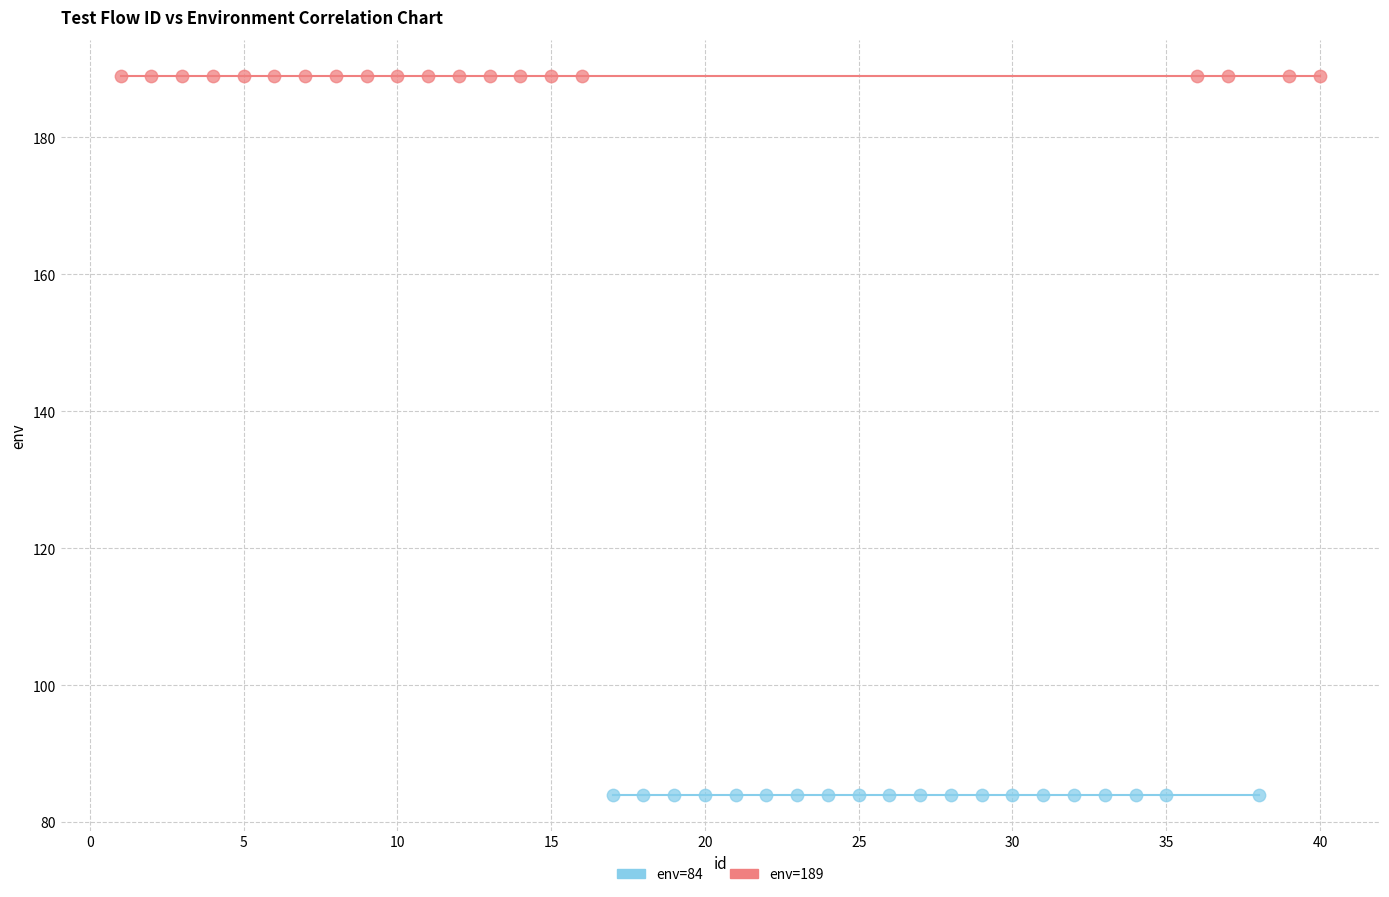

Which series contains the lowest Y value?

env=84